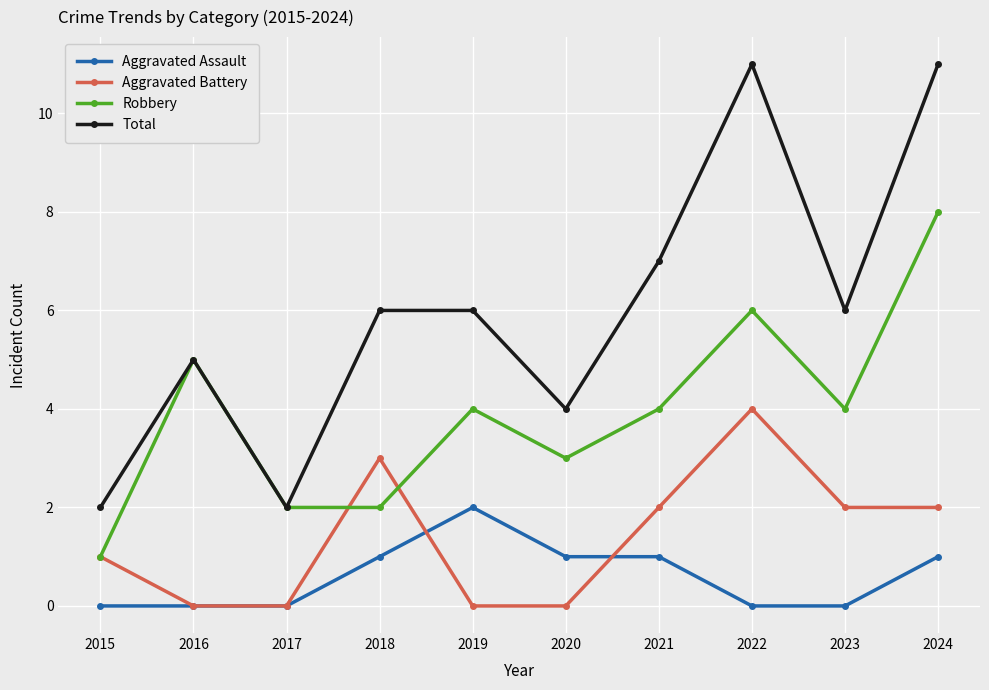

What is the value of the Total point at the 5th from the left?

6